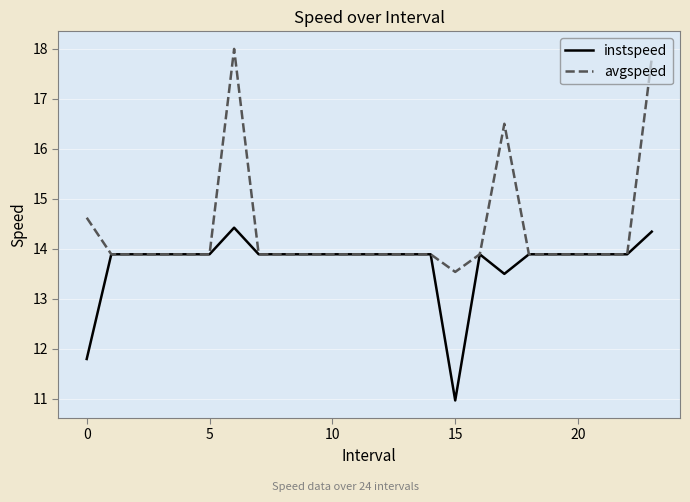

Rank the series by their maximum value, from lowest to highest.

instspeed, avgspeed